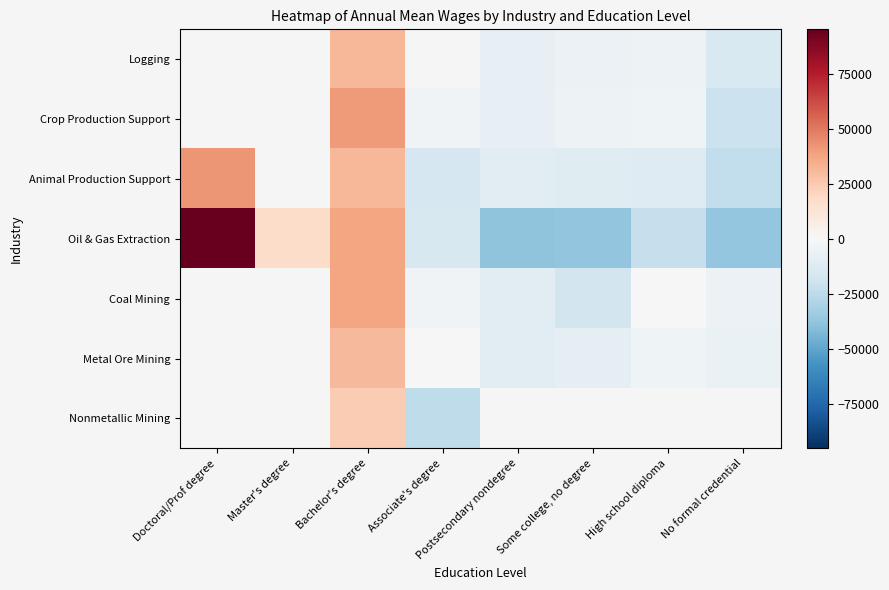

How many series are shown in this chart?

7